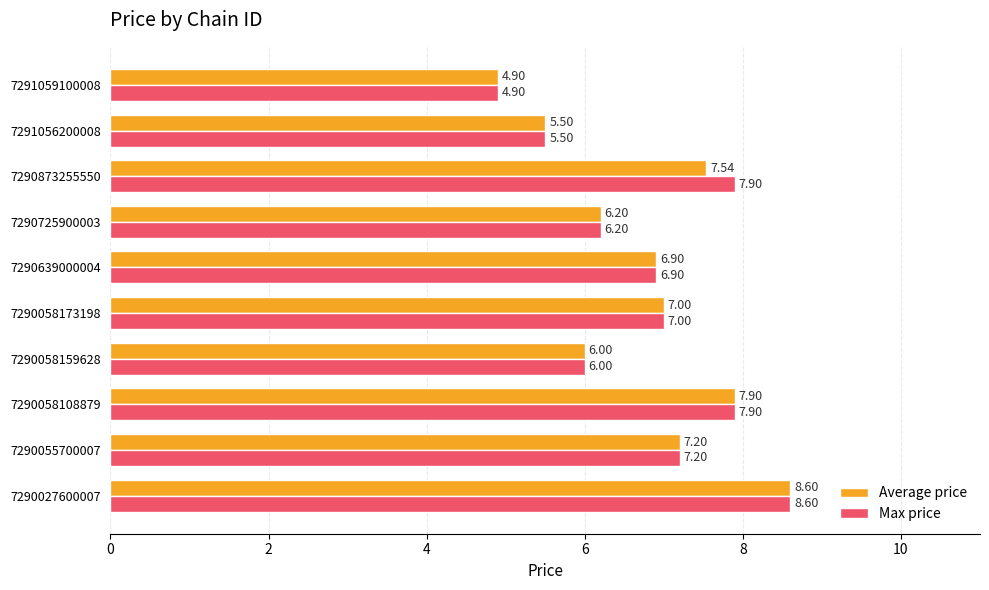

What is the sum of the Average price values at 7290055700007 and 7290725900003?

13.4